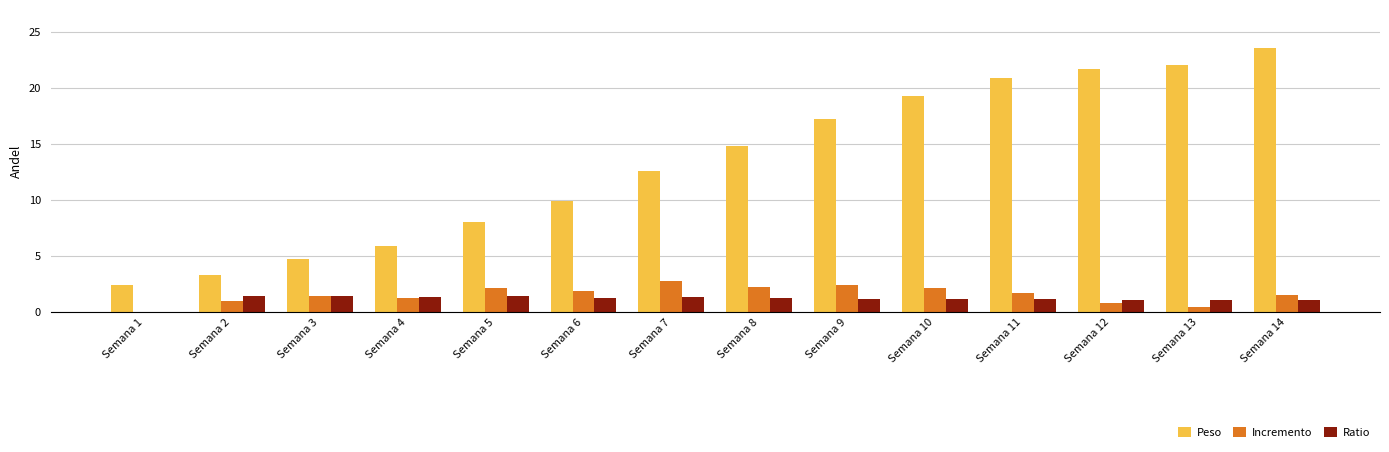

True or false: Peso has a value of 8.1 at Semana 9.

False